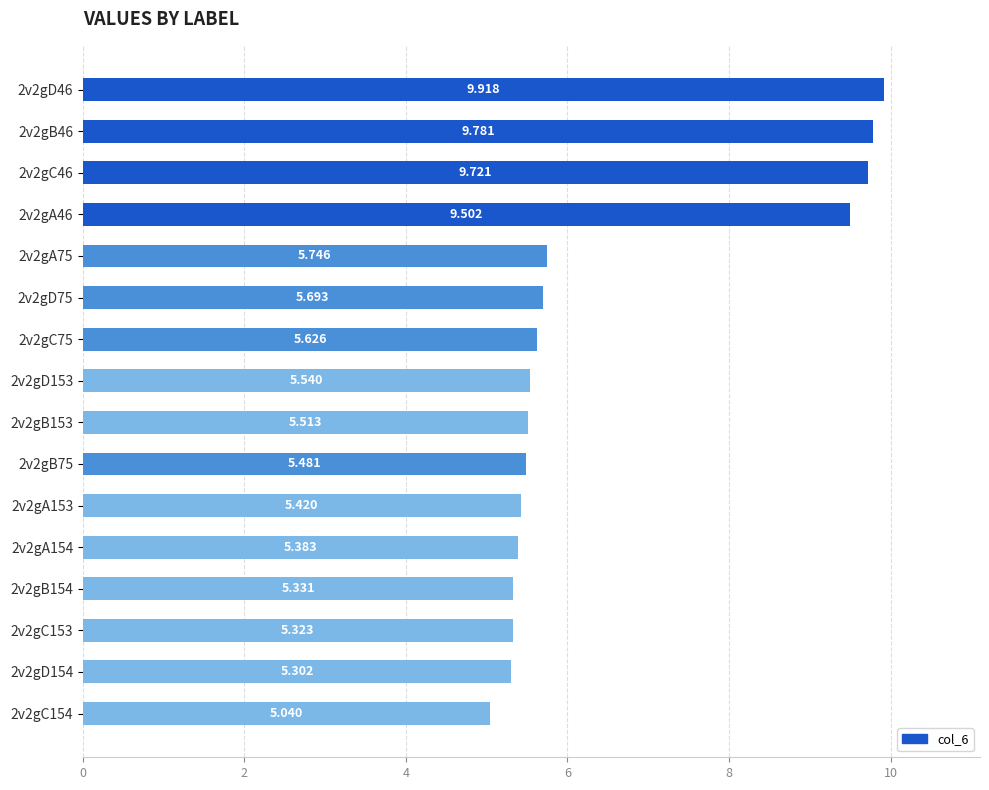

Are the bars horizontal?

Yes